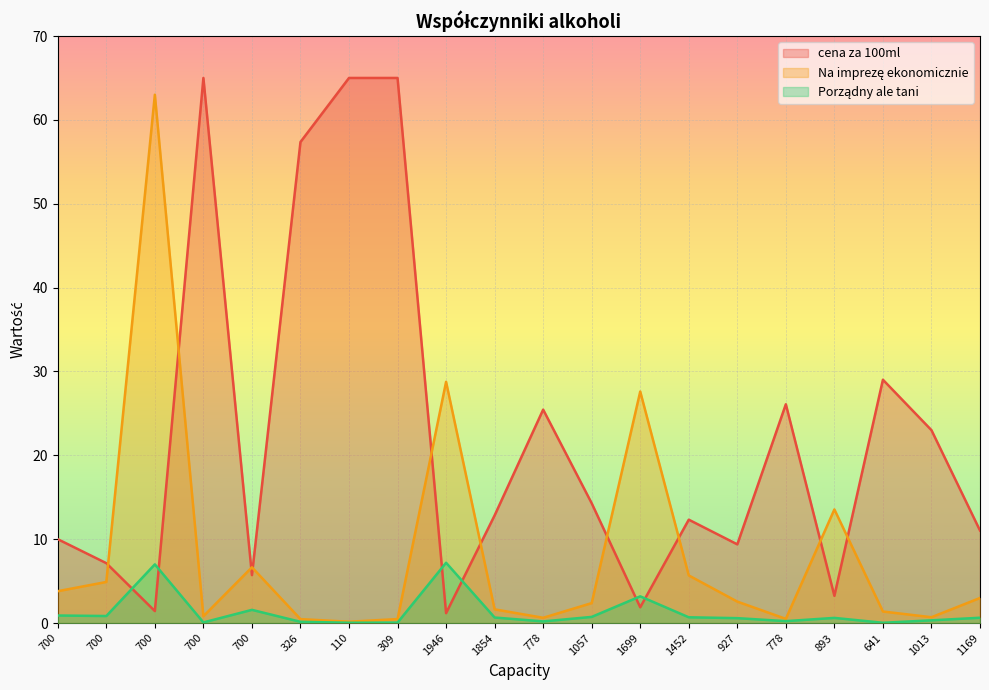

What is the spread (max minus min) of values at 641?

29.0